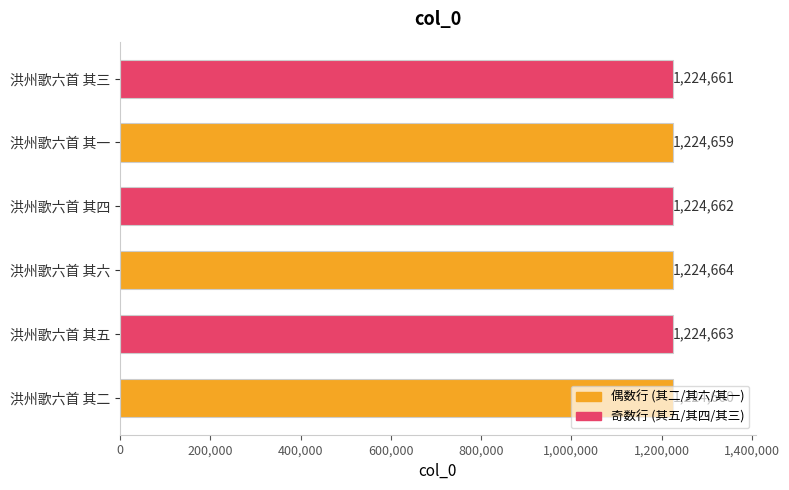

Where is the data nearest to the value 1224661?

洪州歌六首 其三